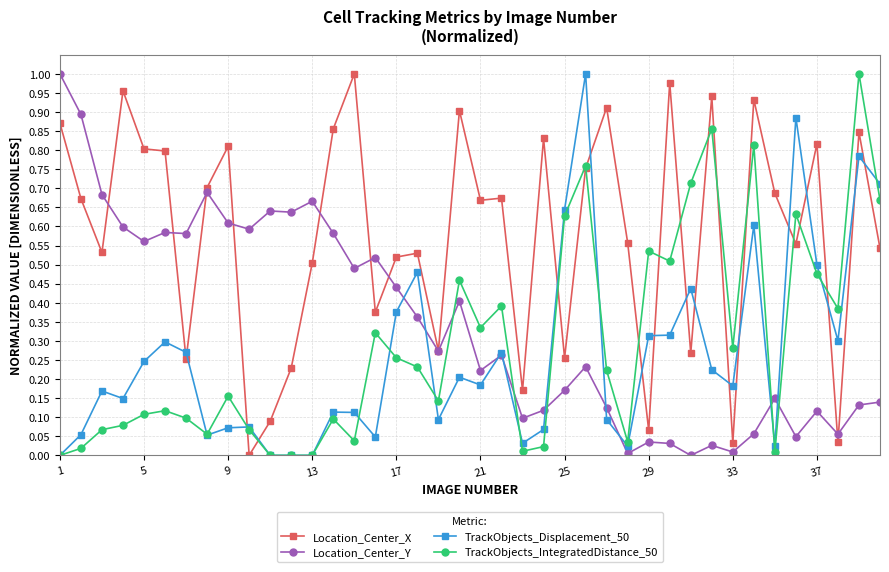

True or false: Location_Center_X has more than 2 interior local peaks.

True